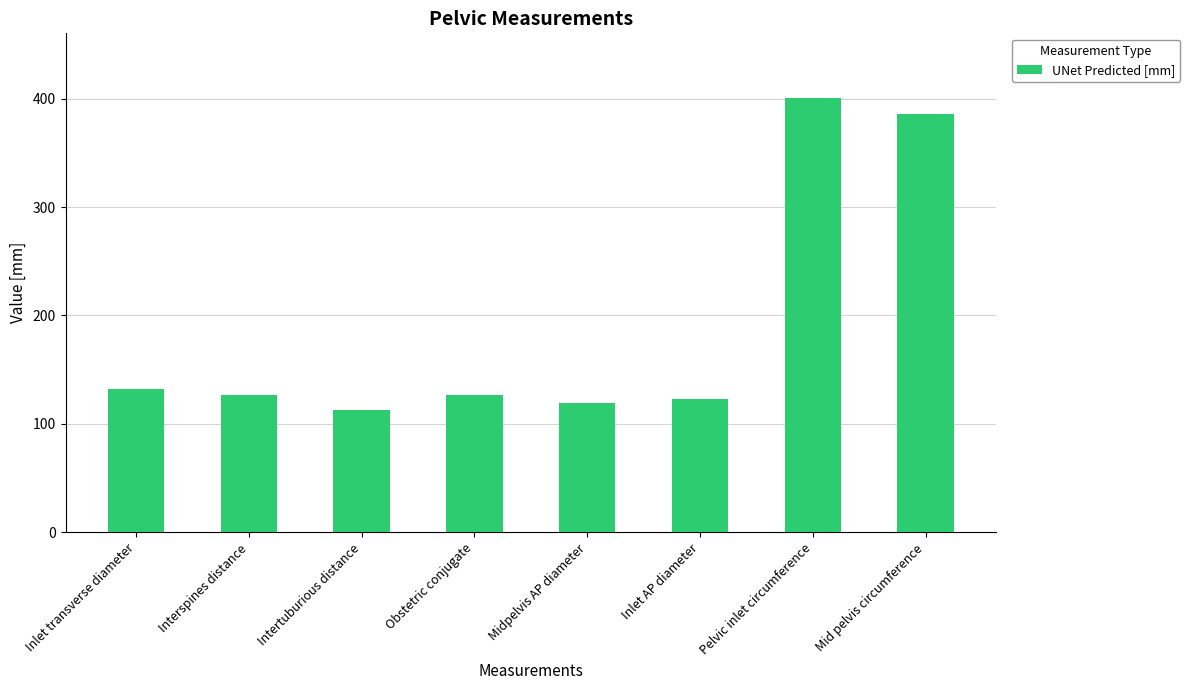

What is the difference between the values at Interspines distance and Mid pelvis circumference?

259.3